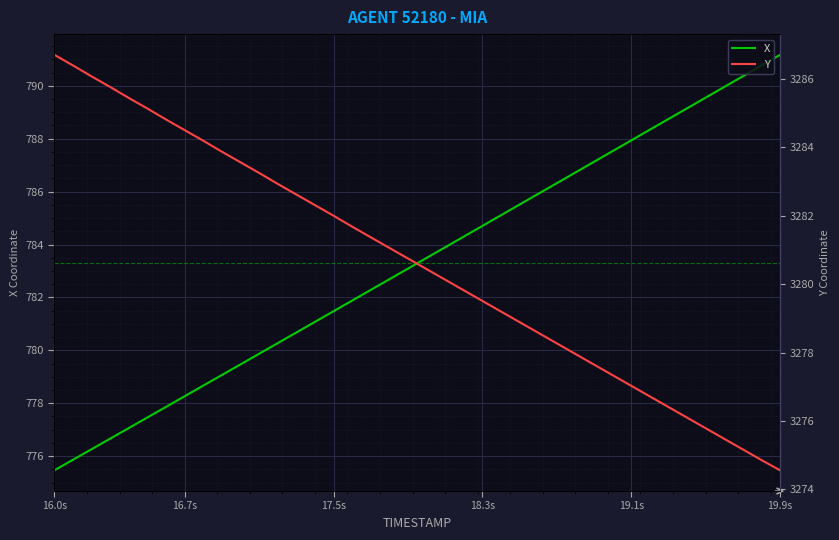

The value of X at 16.7s is 1111.7. True or false?

False